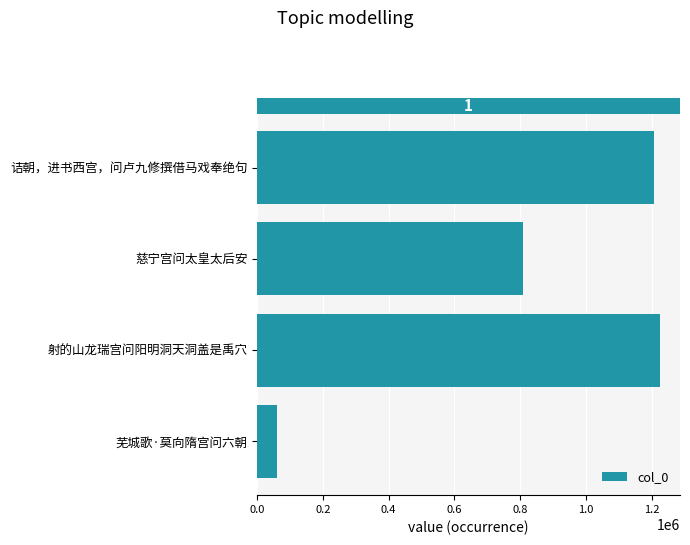

Where is the data nearest to the value 642617?

慈宁宫问太皇太后安